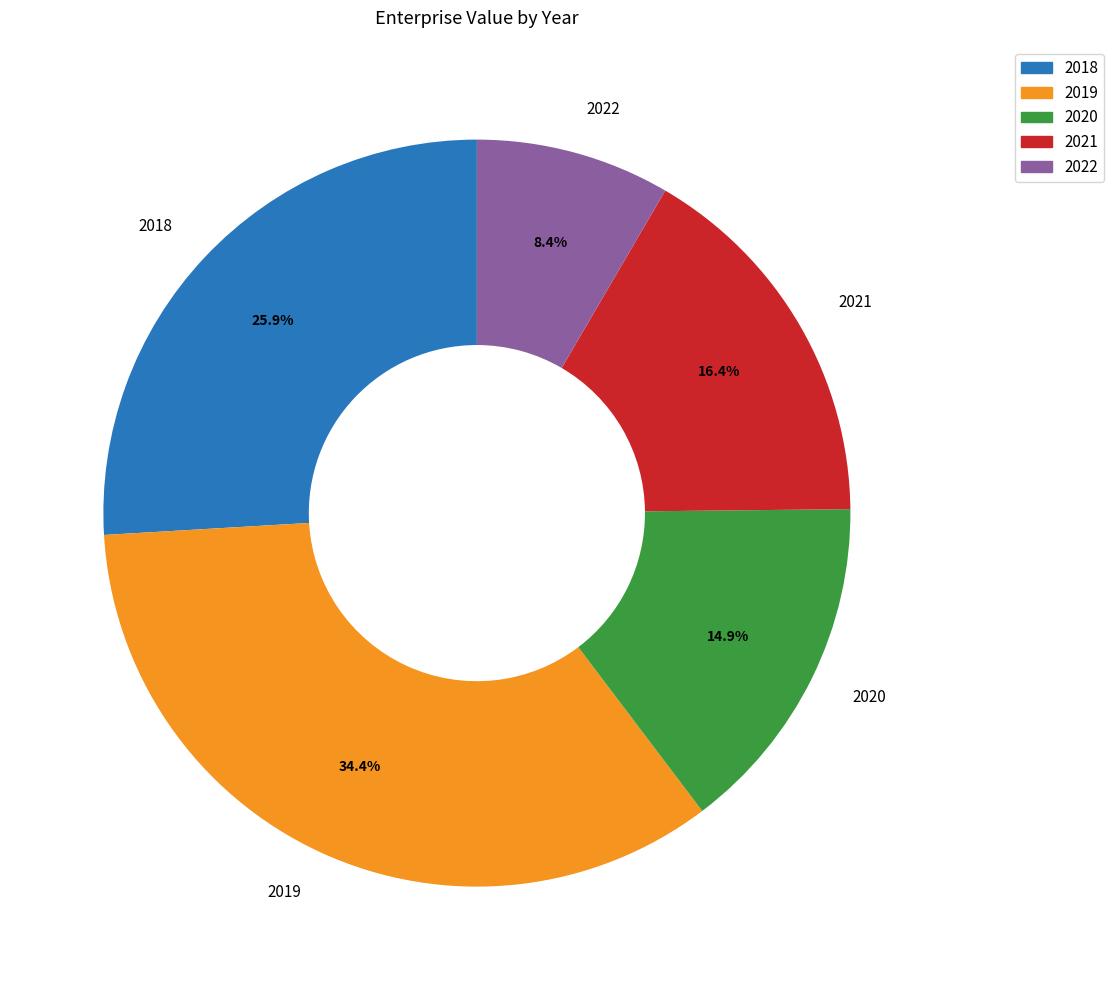

Count the number of slices in the pie.

5